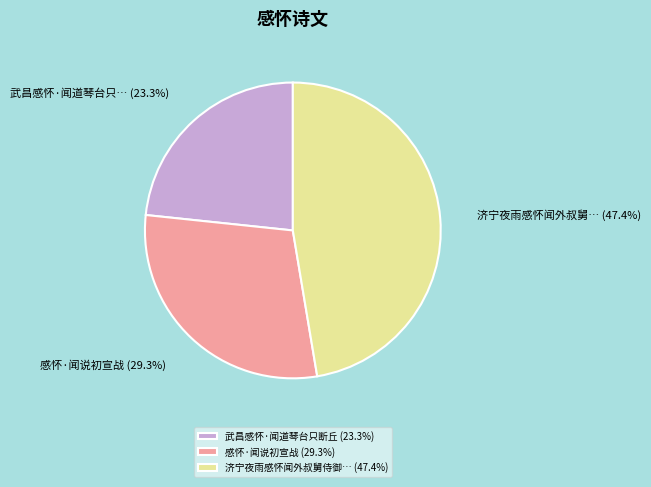

How many slices are in this pie chart?

3